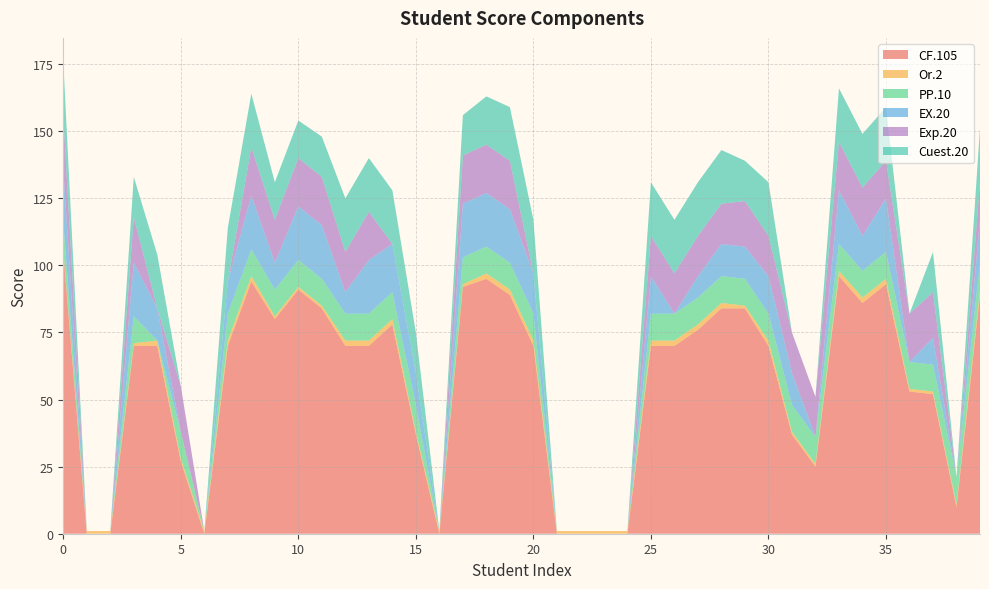

Reading right to left, extract all data points from this chart.

CF.105: 39=89	38=10	37=52	36=53	35=93	34=86	33=96	32=25	31=37	30=70	29=84	28=84	27=76	26=70	25=70	24=0	23=0	22=0	21=0	20=70	19=89	18=95	17=92	16=0	15=37	14=78	13=70	12=70	11=84	10=91	9=80	8=94	7=70	6=0	5=27	4=70	3=70	2=0	1=0	0=105
Or.2: 39=2	38=1	37=1	36=1	35=2	34=2	33=2	32=1	31=1	30=2	29=1	28=2	27=2	26=2	25=2	24=1	23=1	22=1	21=1	20=2	19=2	18=2	17=1	16=1	15=1	14=2	13=2	12=2	11=1	10=1	9=1	8=2	7=2	6=1	5=1	4=2	3=1	2=1	1=1	0=1
PP.10: 39=10	38=10	37=10	36=10	35=10	34=10	33=10	32=10	31=10	30=10	29=10	28=10	27=10	26=10	25=10	24=0	23=0	22=0	21=0	20=10	19=10	18=10	17=10	16=0	15=10	14=10	13=10	12=10	11=10	10=10	9=10	8=10	7=10	6=0	5=10	4=0	3=10	2=0	1=0	0=10
EX.20: 39=16	38=0	37=10	36=0	35=20	34=13	33=20	32=0	31=12	30=14	29=12	28=12	27=8	26=0	25=14	24=0	23=0	22=0	21=0	20=15	19=20	18=20	17=20	16=0	15=12	14=18	13=20	12=8	11=20	10=20	9=10	8=20	7=12	6=0	5=0	4=12	3=20	2=0	1=0	0=20
Exp.20: 39=14	38=0	37=17	36=18	35=14	34=18	33=18	32=15	31=15	30=15	29=17	28=15	27=15	26=15	25=15	24=0	23=0	22=0	21=0	20=0	19=18	18=18	17=18	16=0	15=0	14=0	13=18	12=15	11=18	10=18	9=16	8=18	7=0	6=0	5=17	4=0	3=17	2=0	1=0	0=20
Cuest.20: 39=20	38=0	37=15	36=0	35=20	34=20	33=20	32=0	31=0	30=20	29=15	28=20	27=20	26=20	25=20	24=0	23=0	22=0	21=0	20=20	19=20	18=18	17=15	16=0	15=15	14=20	13=20	12=20	11=15	10=14	9=14	8=20	7=20	6=0	5=0	4=20	3=15	2=0	1=0	0=20